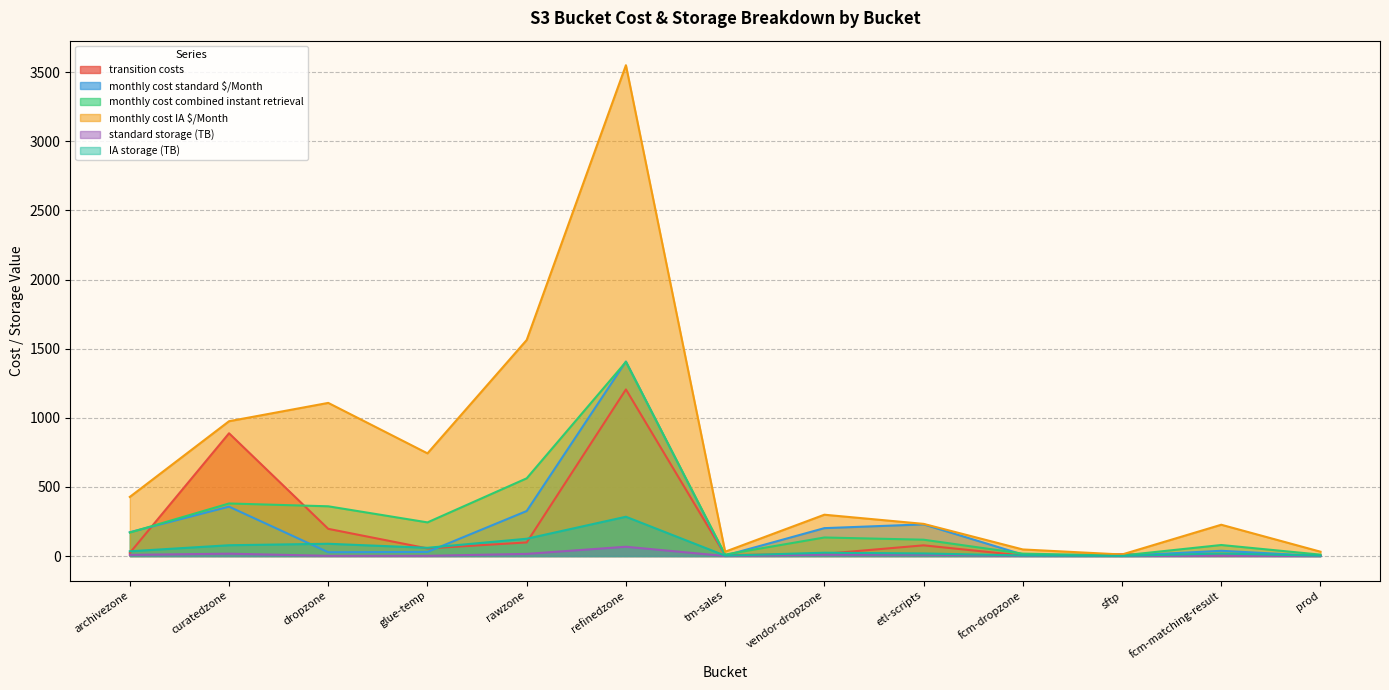

Which series has the largest total across all categories?

monthly cost IA $/Month